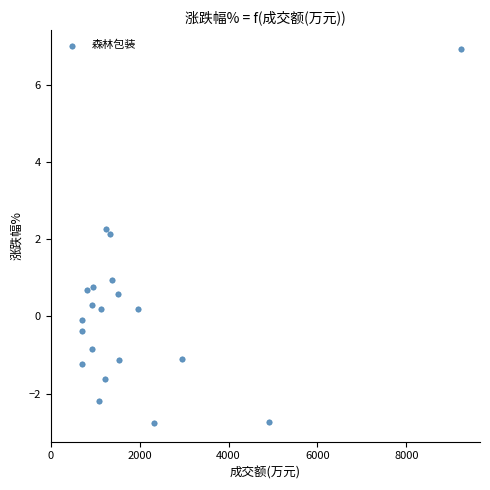

What Y value in the scatter plot is closest to 2?

2.1